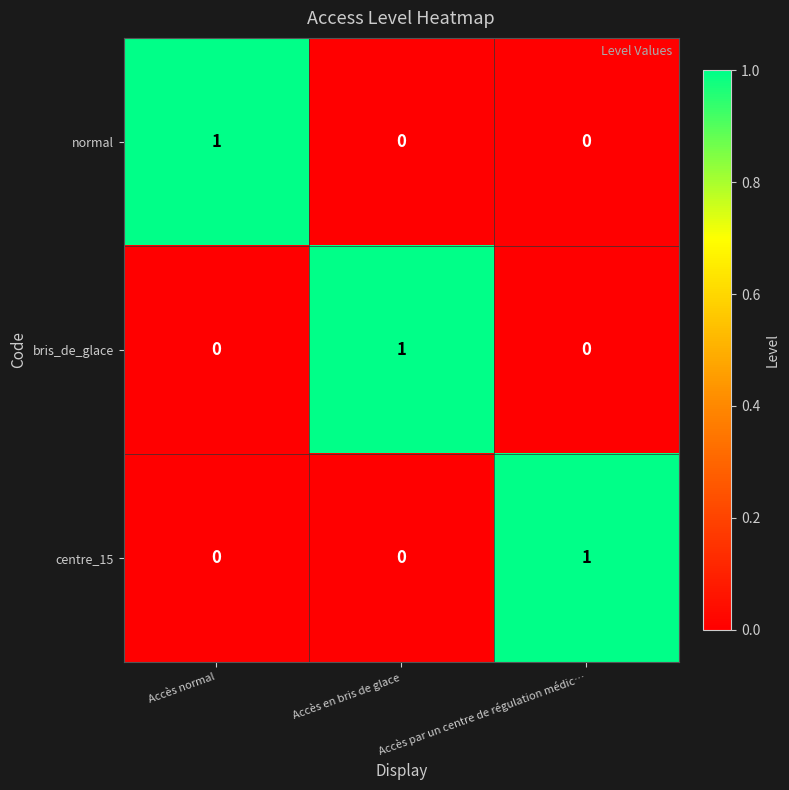

Count the centre_15 values in the range 0 to 1.

3